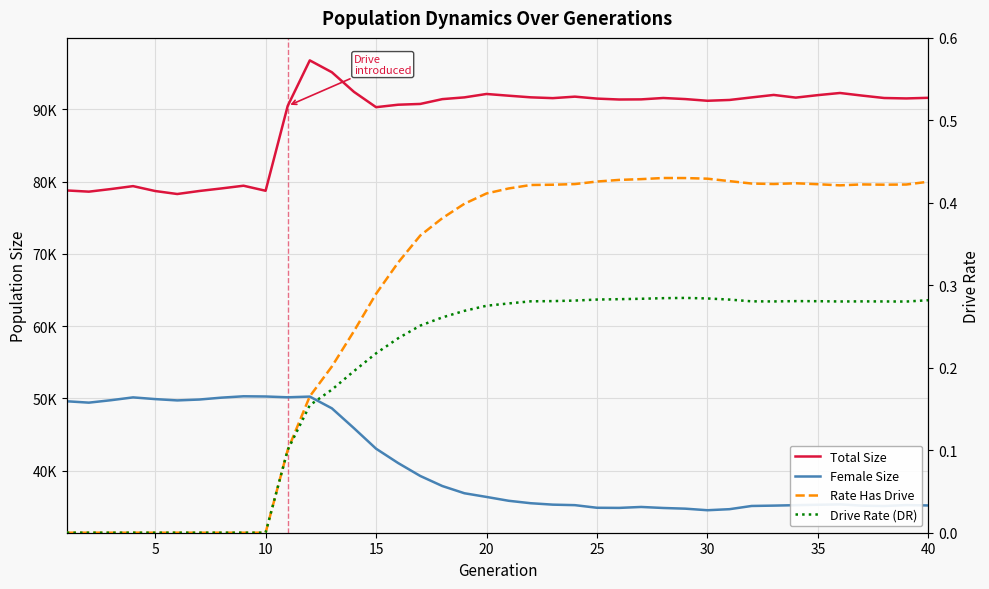

Which series has the largest total across all categories?

Total Size